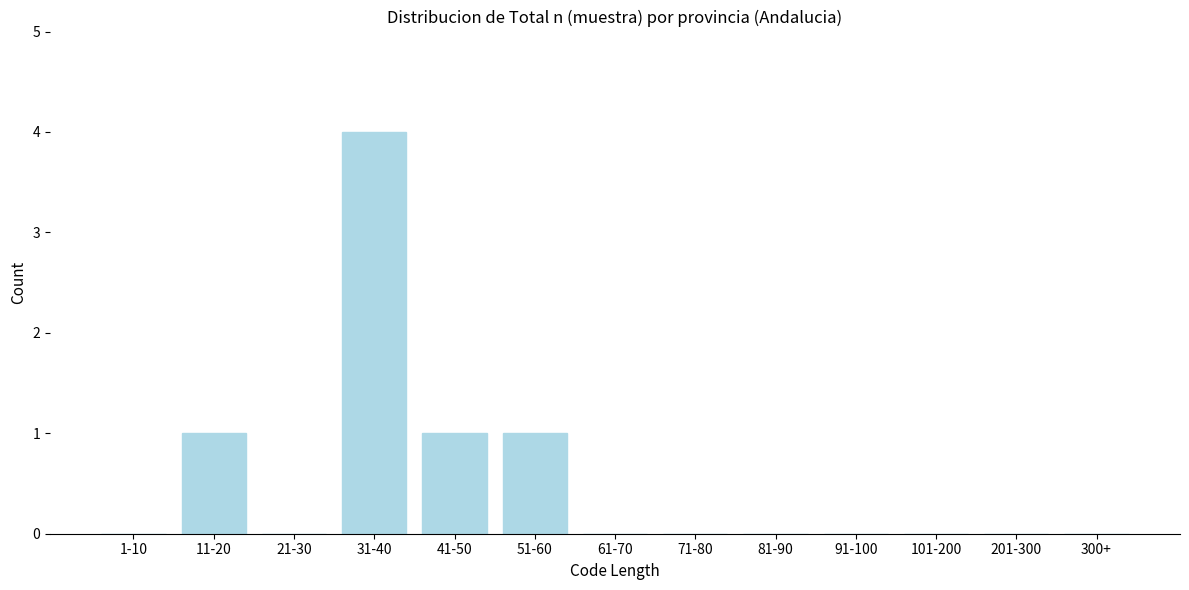

Reading left to right, extract all data points from this chart.

1-10=0	11-20=1	21-30=0	31-40=4	41-50=1	51-60=1	61-70=0	71-80=0	81-90=0	91-100=0	101-200=0	201-300=0	300+=0